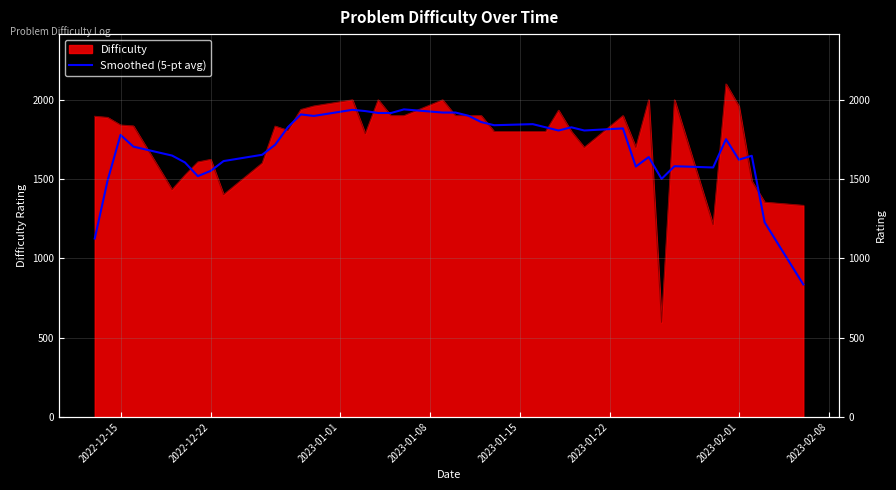

At which label is the value closest to 1387?

2022-12-22